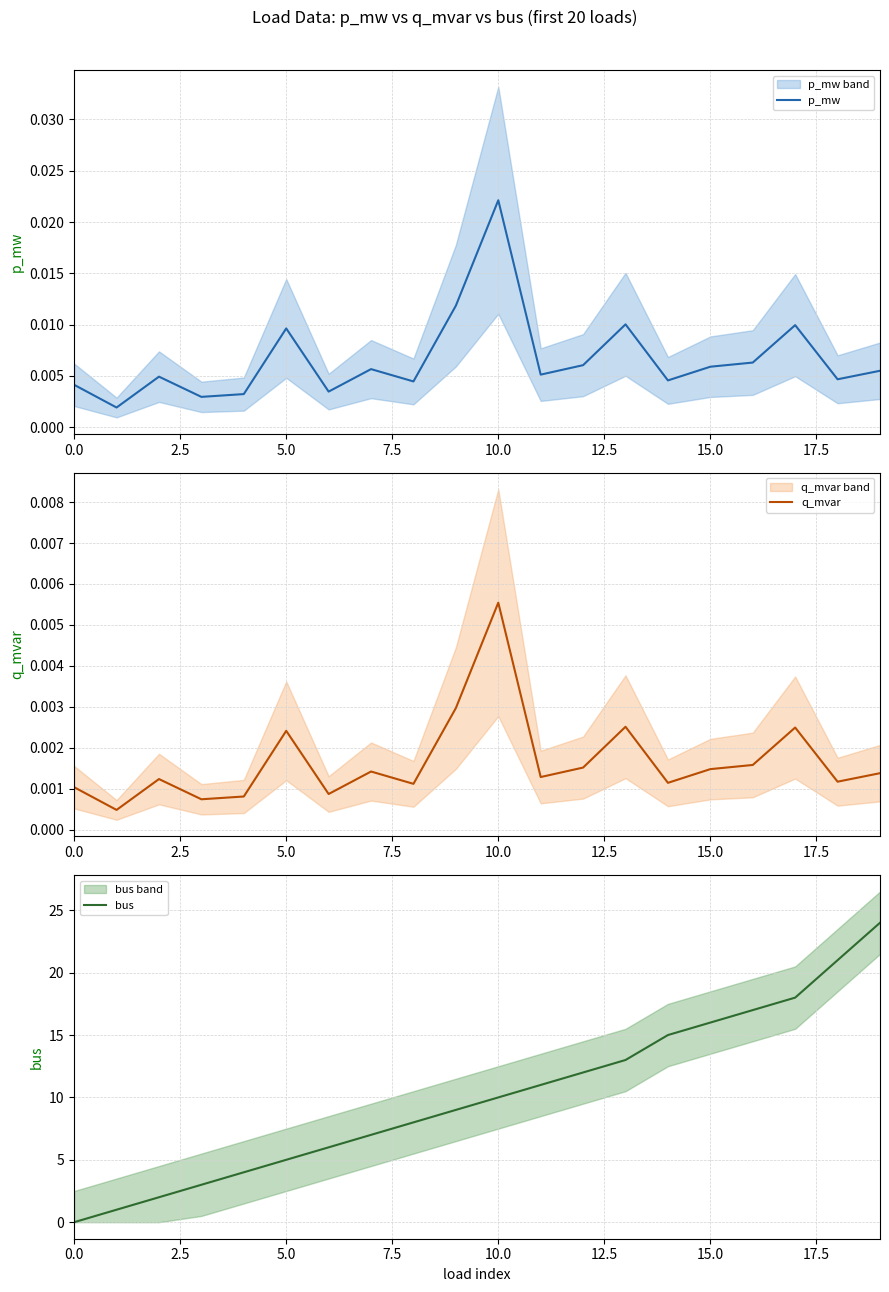

At which label does q_mvar reach its peak?

10.0